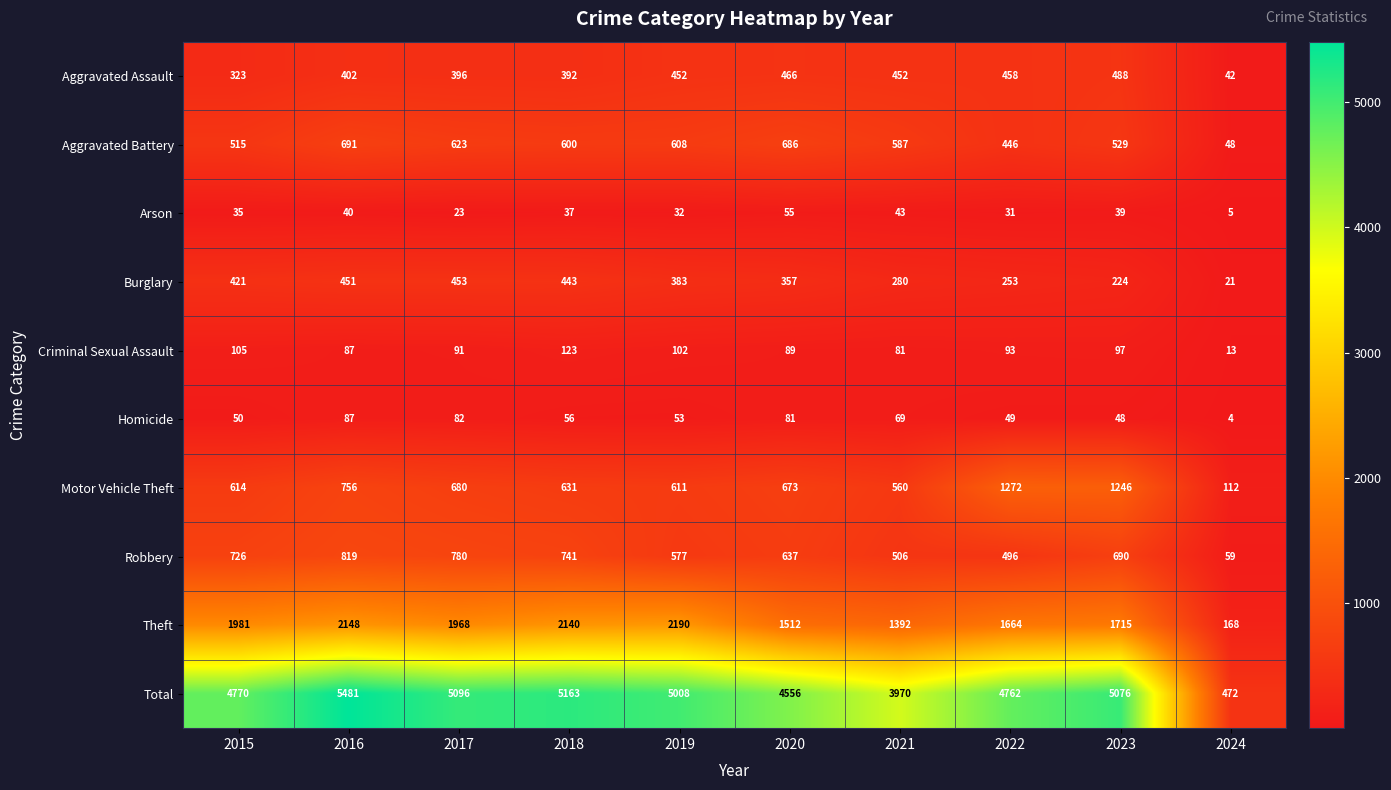

Where is Criminal Sexual Assault nearest to the value 68?

2021